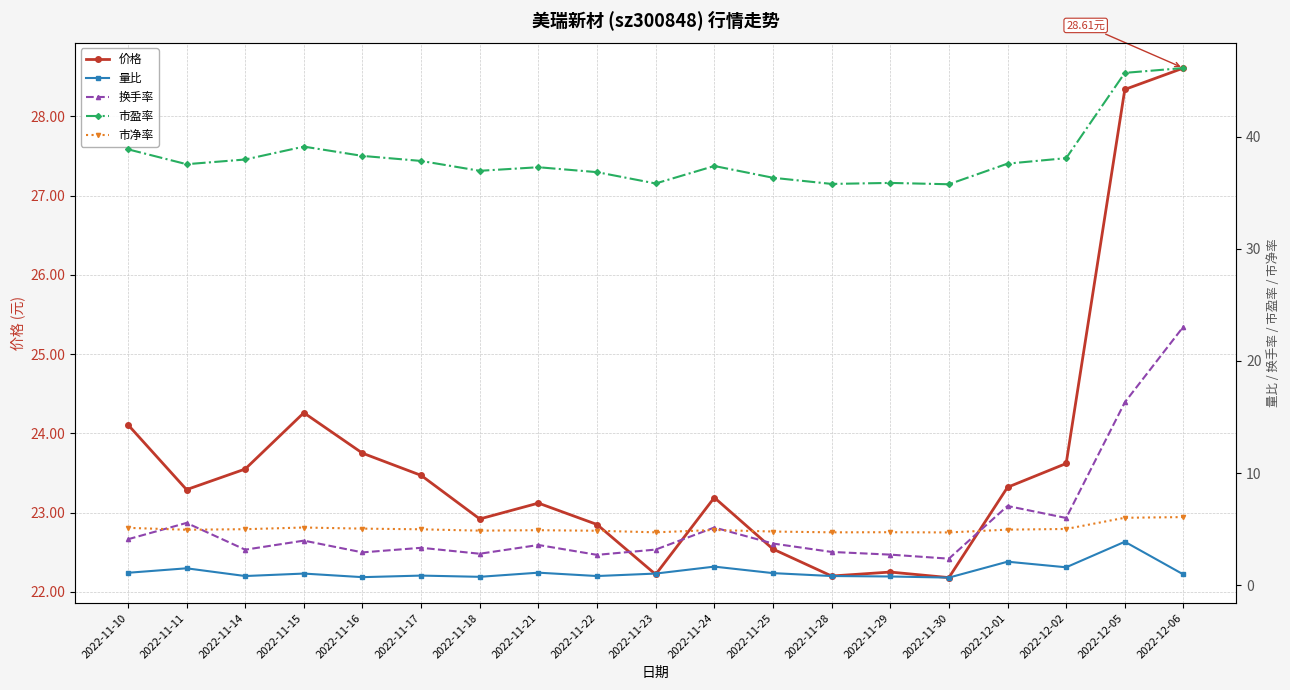

Between 2022-11-22 and 2022-11-28, which series saw the biggest shift?

市盈率